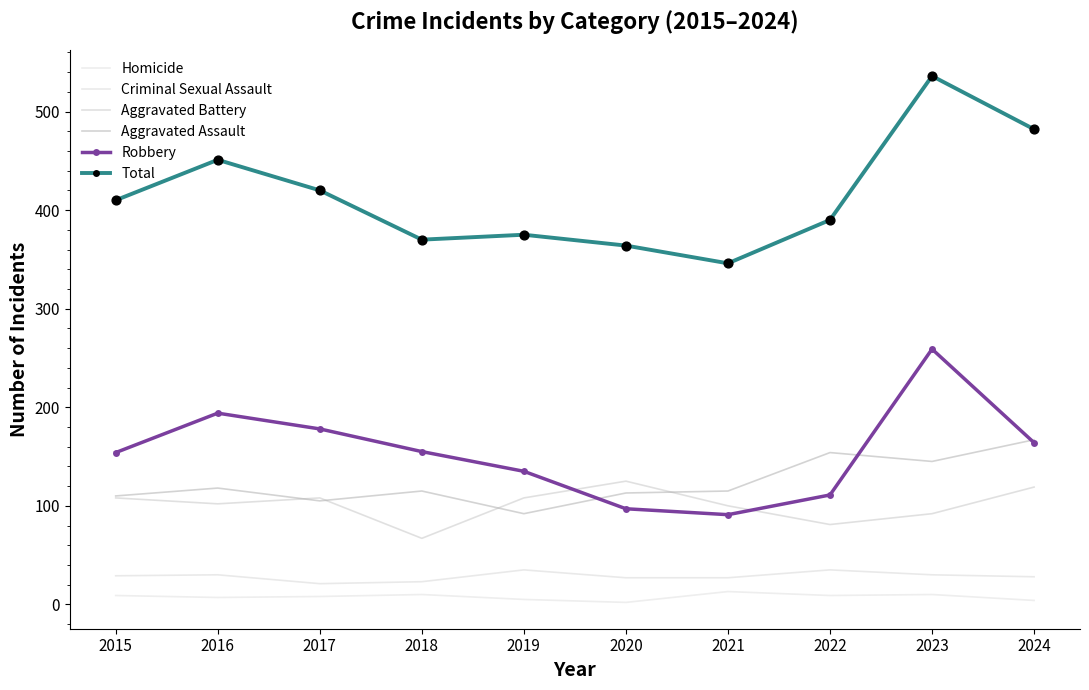

Which series has the largest total across all categories?

Total